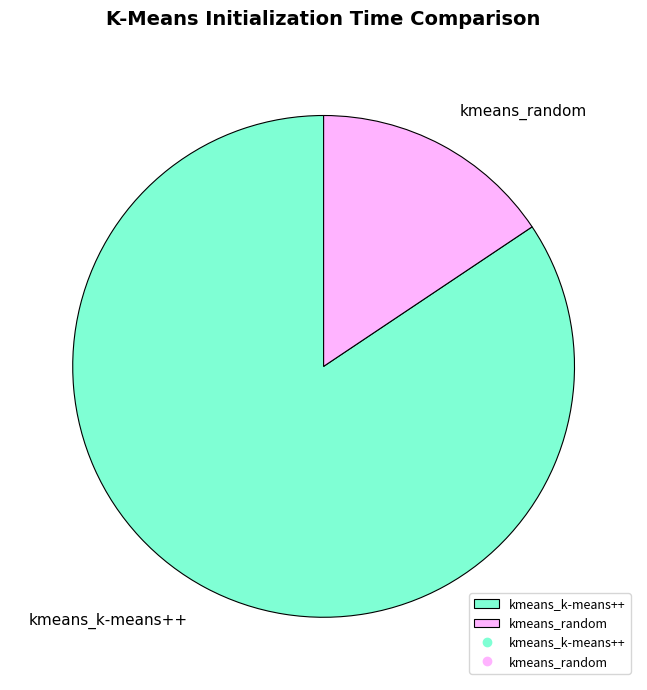

Between kmeans_random and kmeans_k-means++, which is larger?

kmeans_k-means++